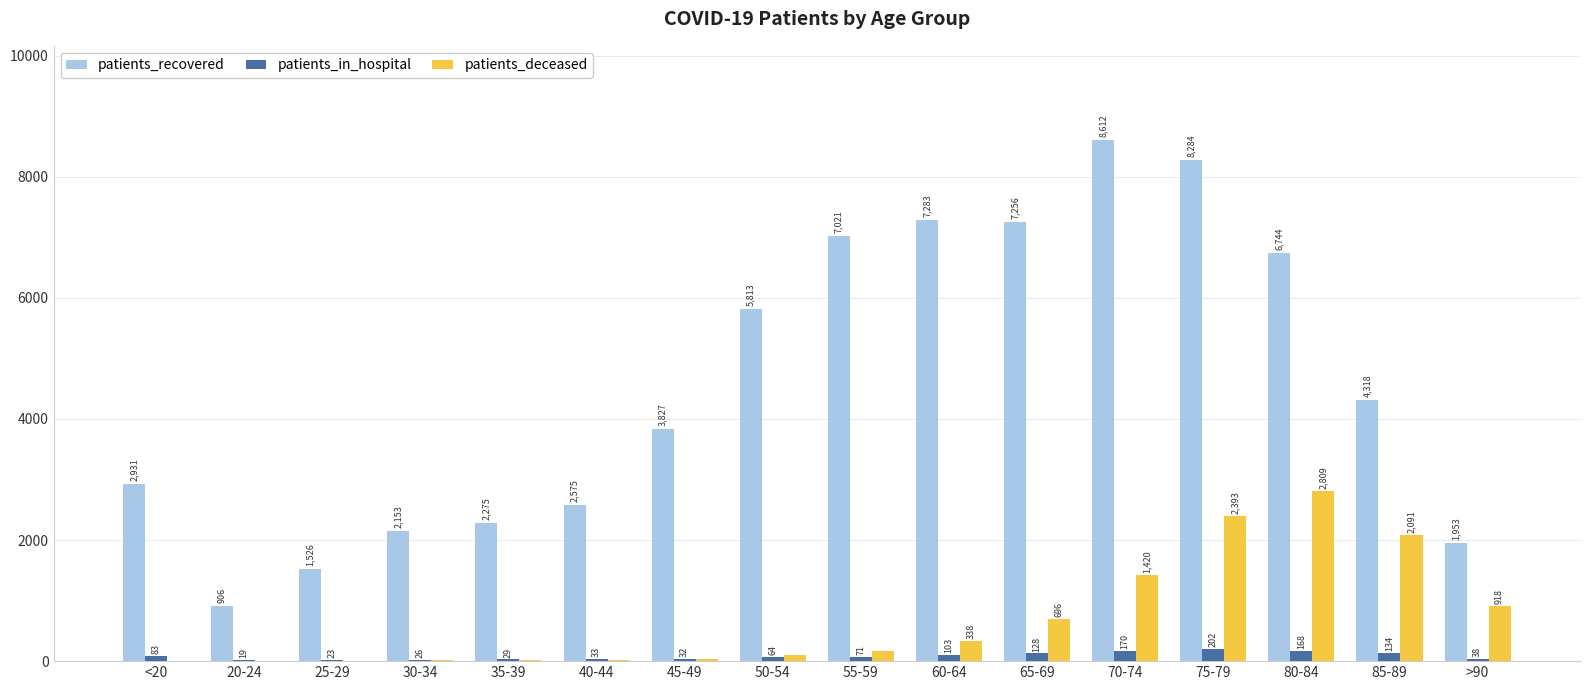

The patients_deceased series shows 2815 at 85-89. True or false?

False